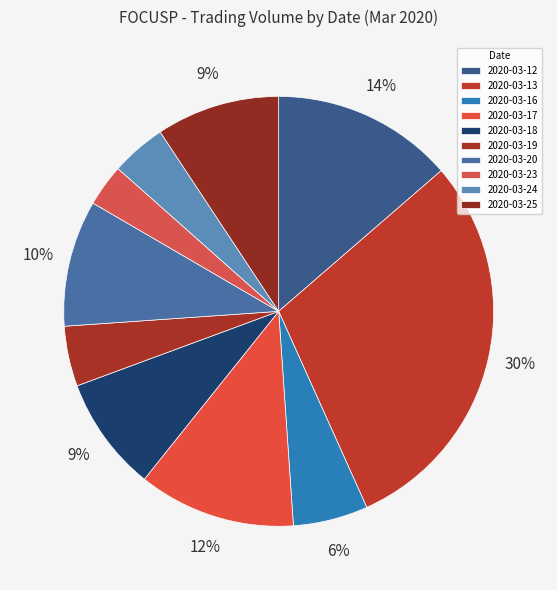

What is the ratio of the value at 2020-03-25 to the value at 2020-03-18?

1.1